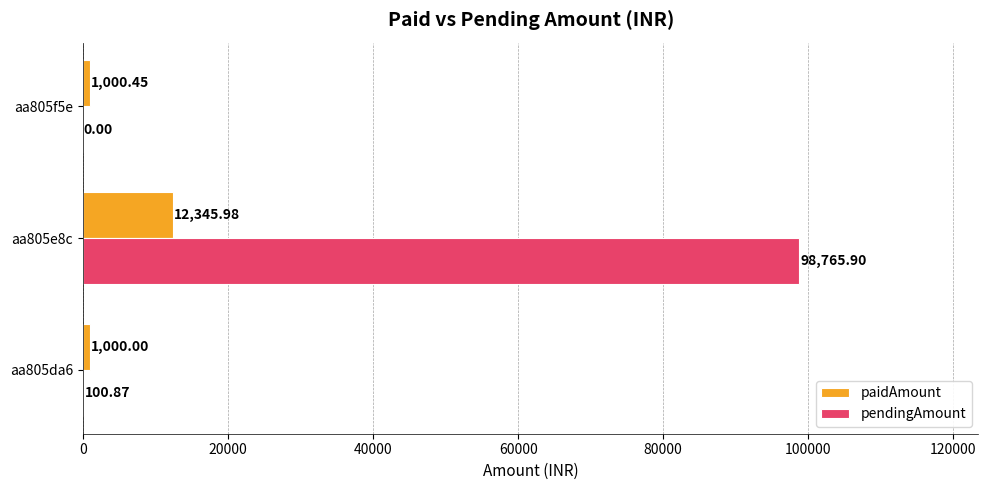

What is the sum of all pendingAmount values?

98866.8